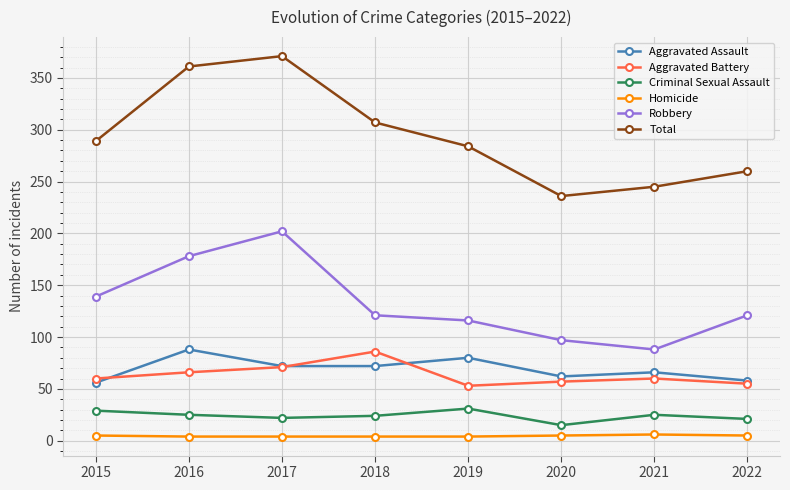

At 2016, list the series in order from largest to smallest.

Total, Robbery, Aggravated Assault, Aggravated Battery, Criminal Sexual Assault, Homicide